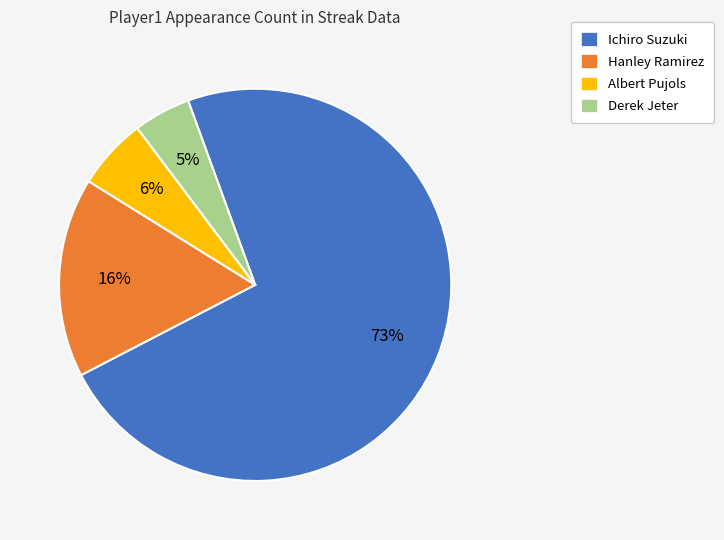

To the nearest percent, what percentage of the pie is Derek Jeter?

5%